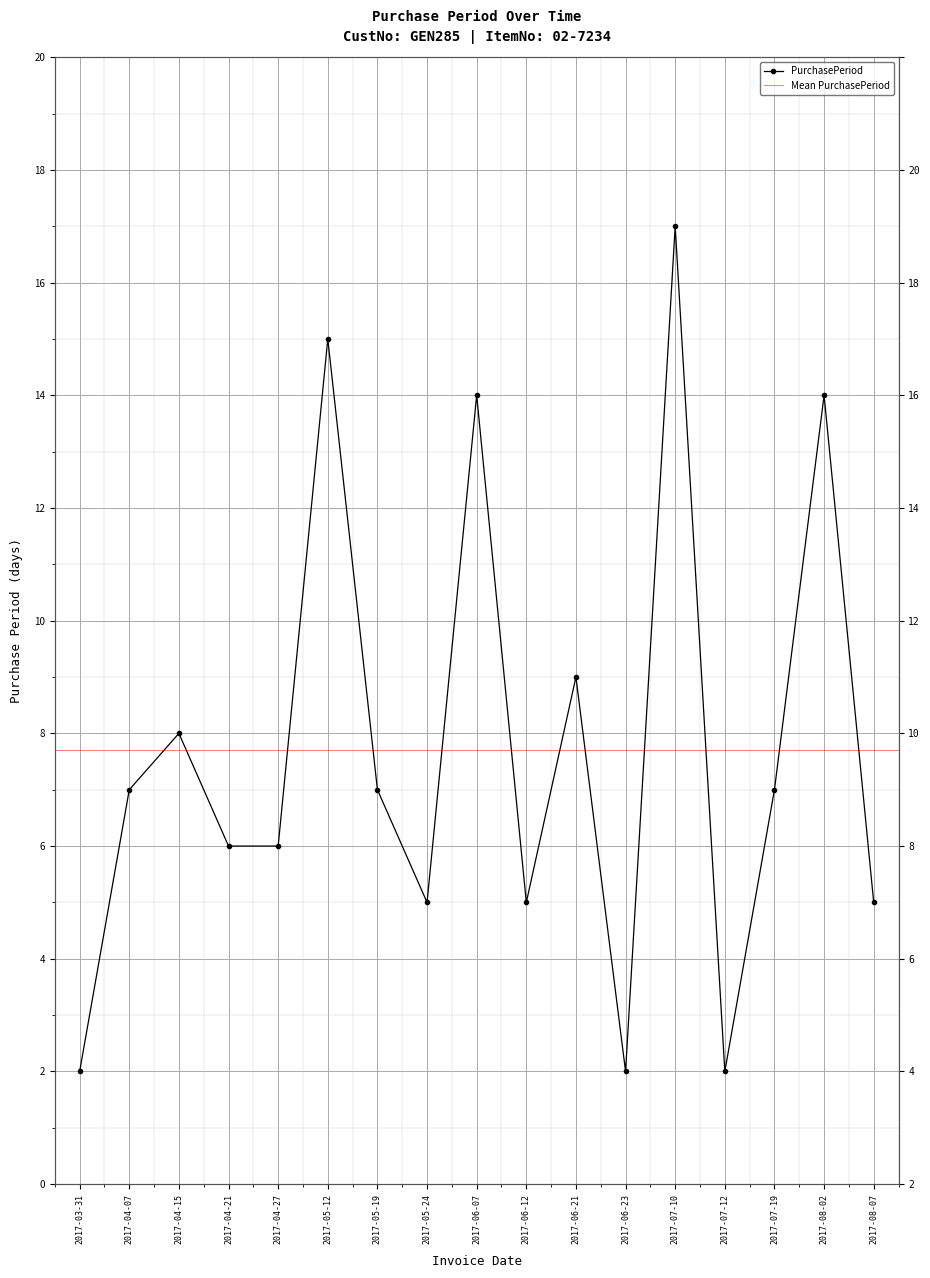

Where does the data first go above 7?

2017-04-15